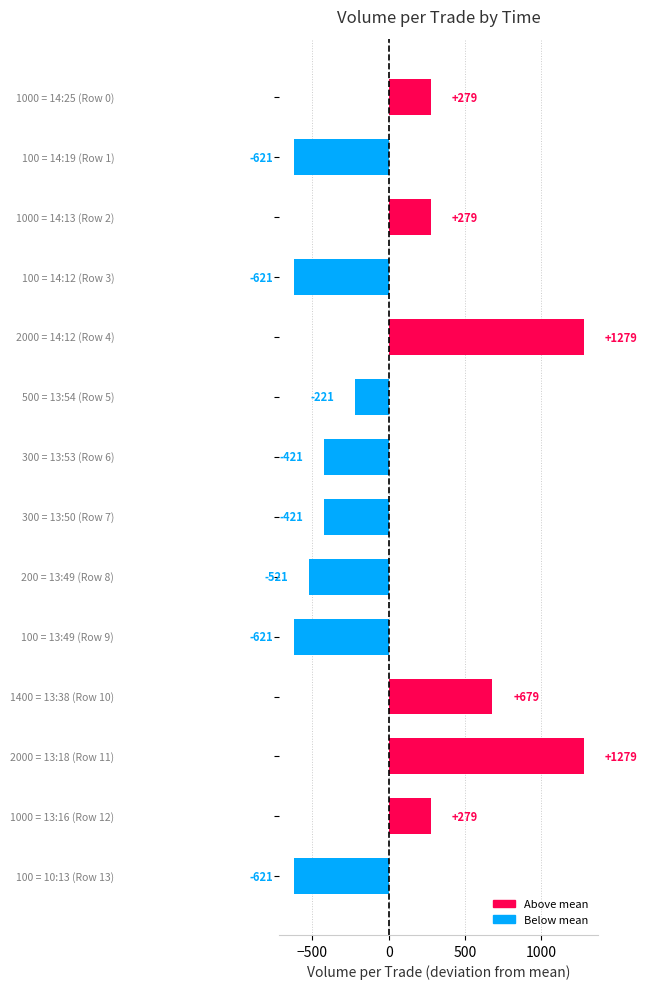

What is the value of the 1st bar from the top?

278.6